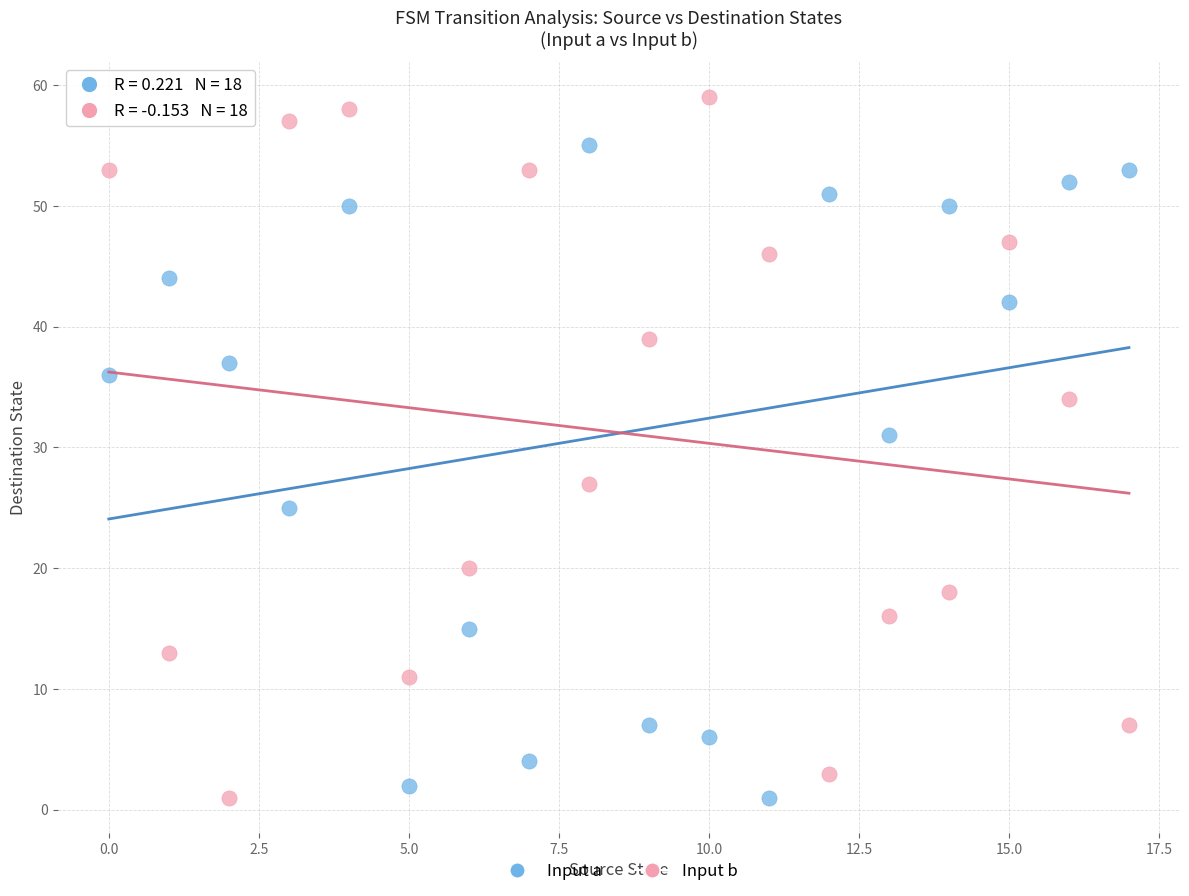

Across all data points, what is the range of Y values (max minus min)?

58